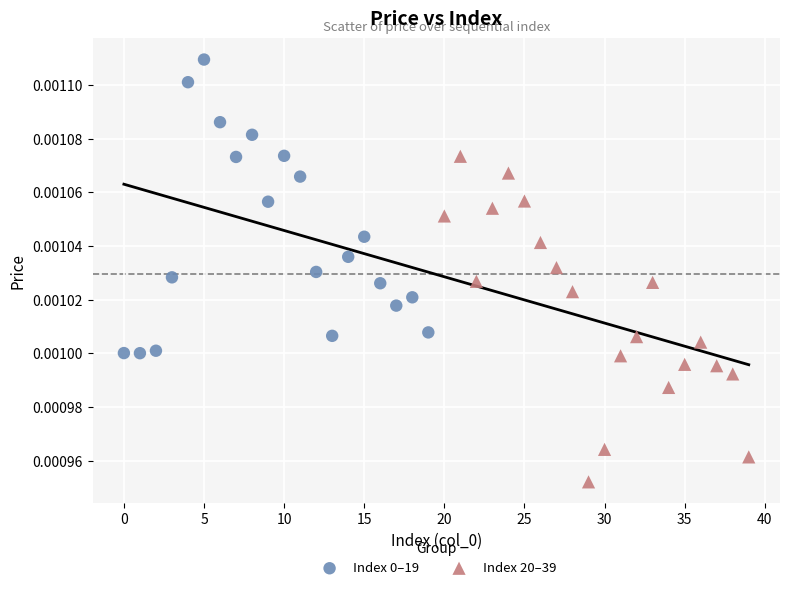

Which series has the widest spread of Y values?

Index 20–39